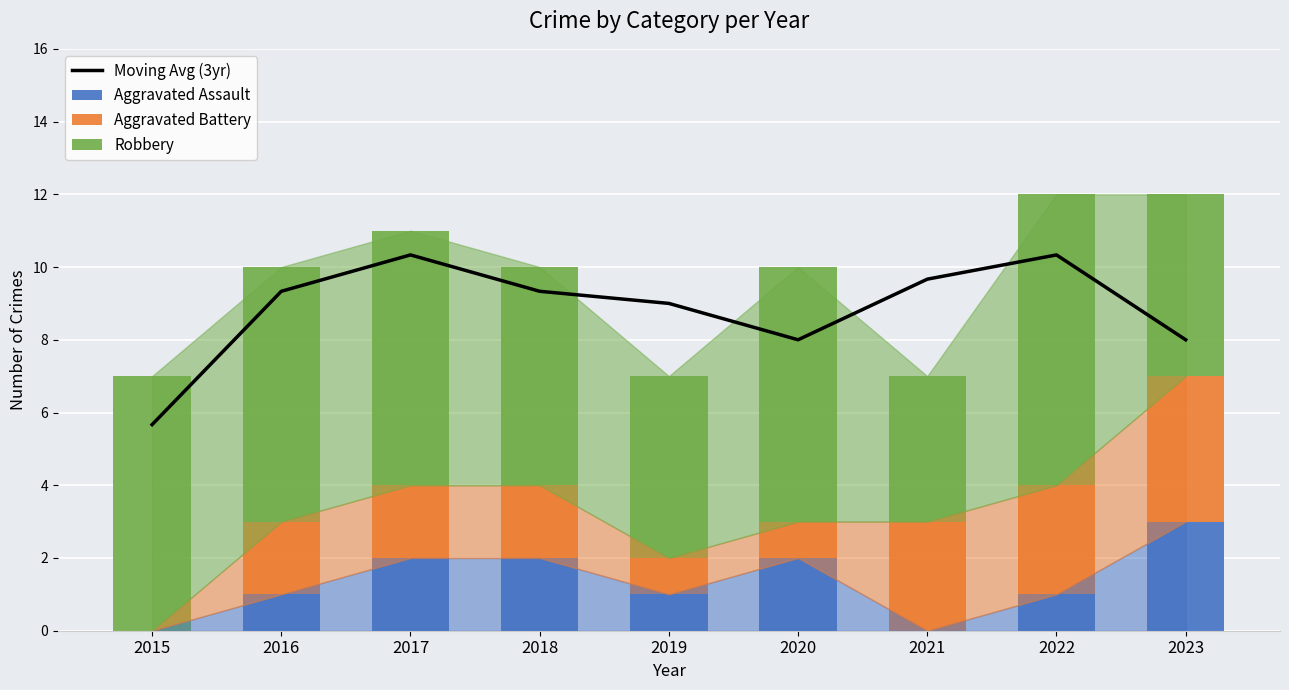

What is the sum of all Moving Avg (3yr) values?

79.7